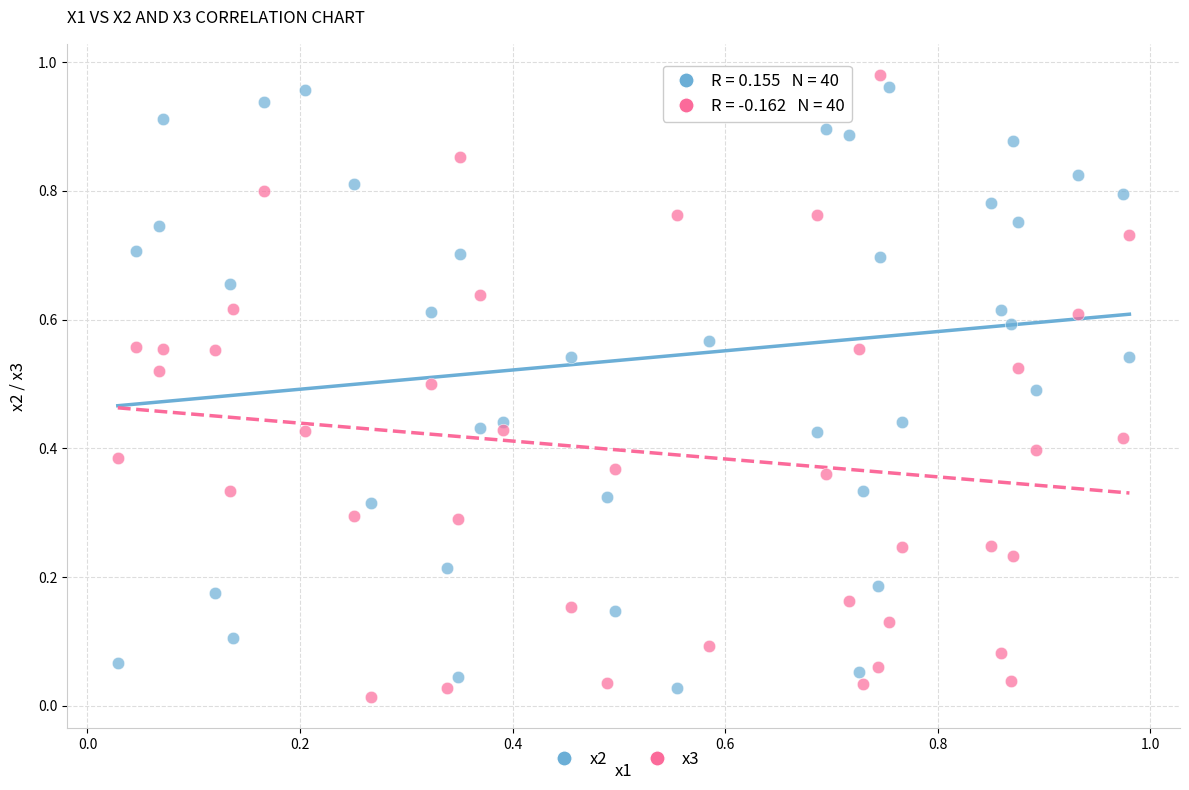

Which series has the largest Y range (max minus min)?

x3